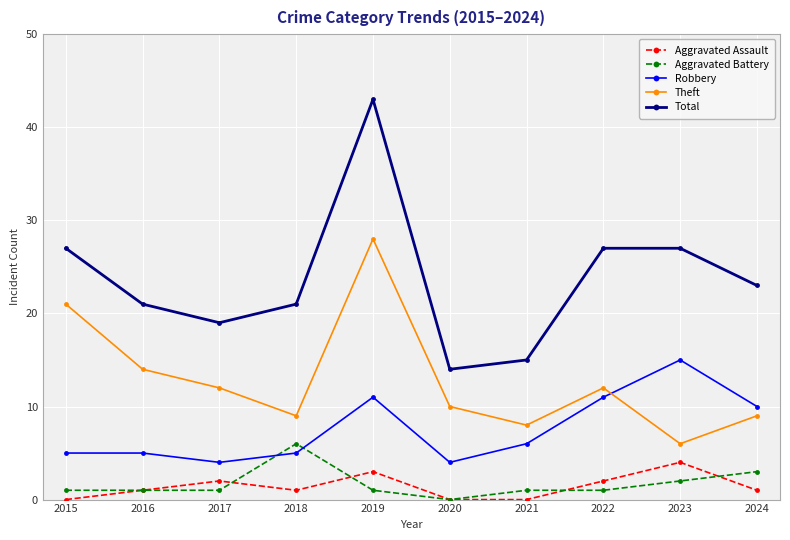

At which category is the sum across all series the highest?

2019